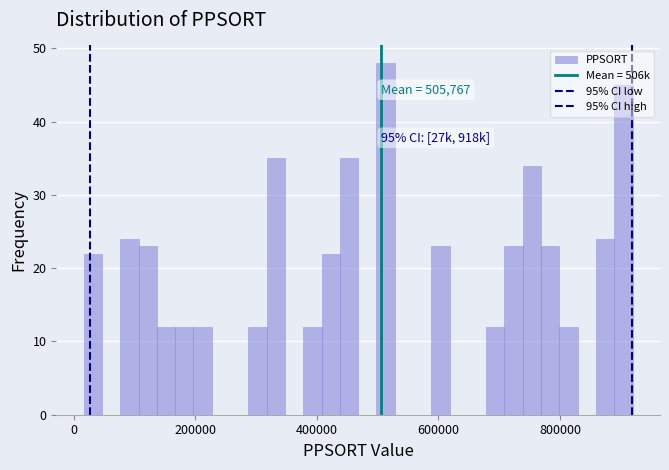

Read against the x-axis, roughly where is the centre of the tallest bar?

520000